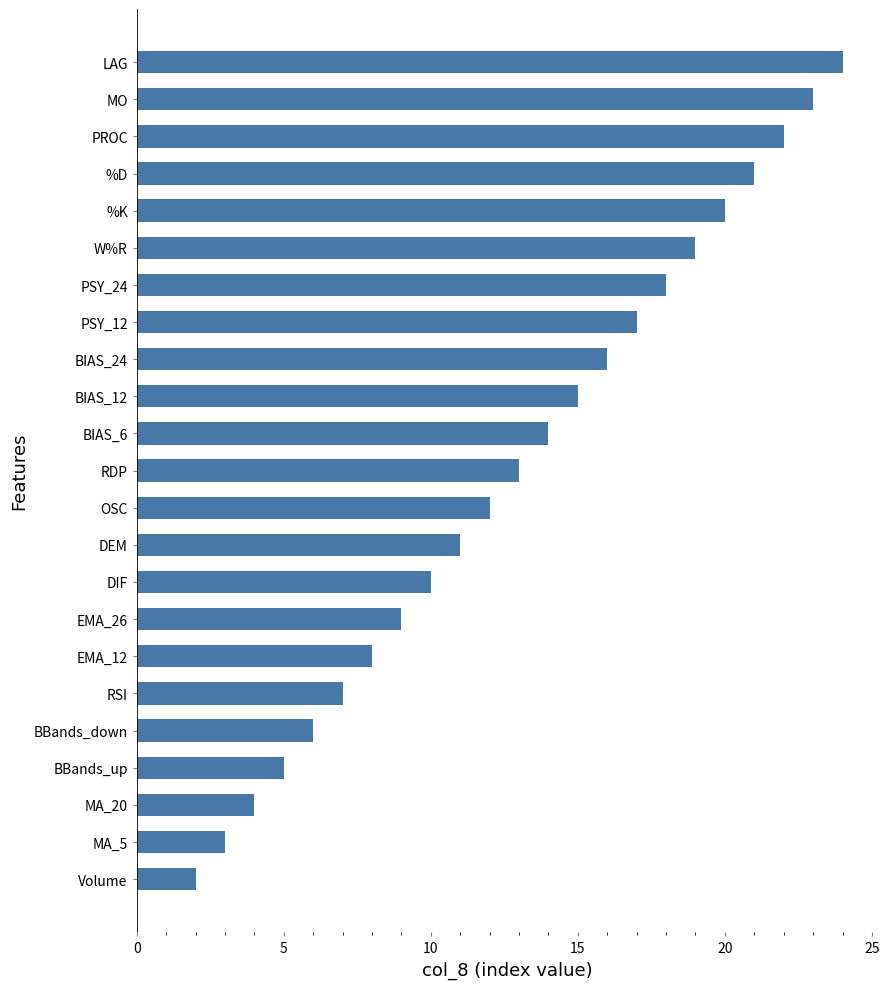

Reading bottom to top, transcribe all the data shown in this chart.

2	3	4	5	6	7	8	9	10	11	12	13	14	15	16	17	18	19	20	21	22	23	24